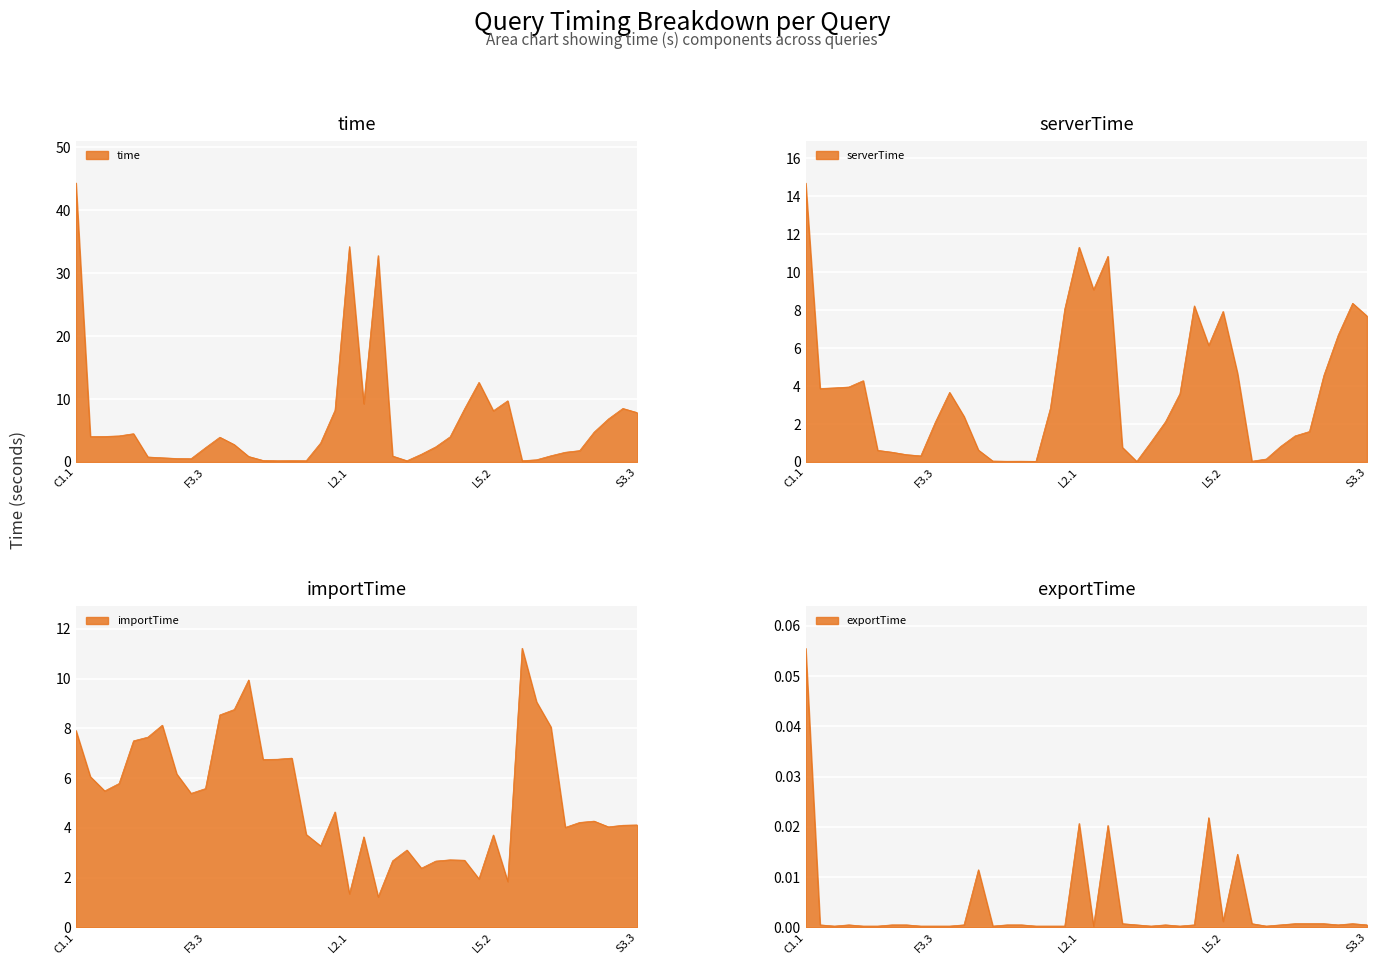

Which category has the highest value across all series?

C1.1